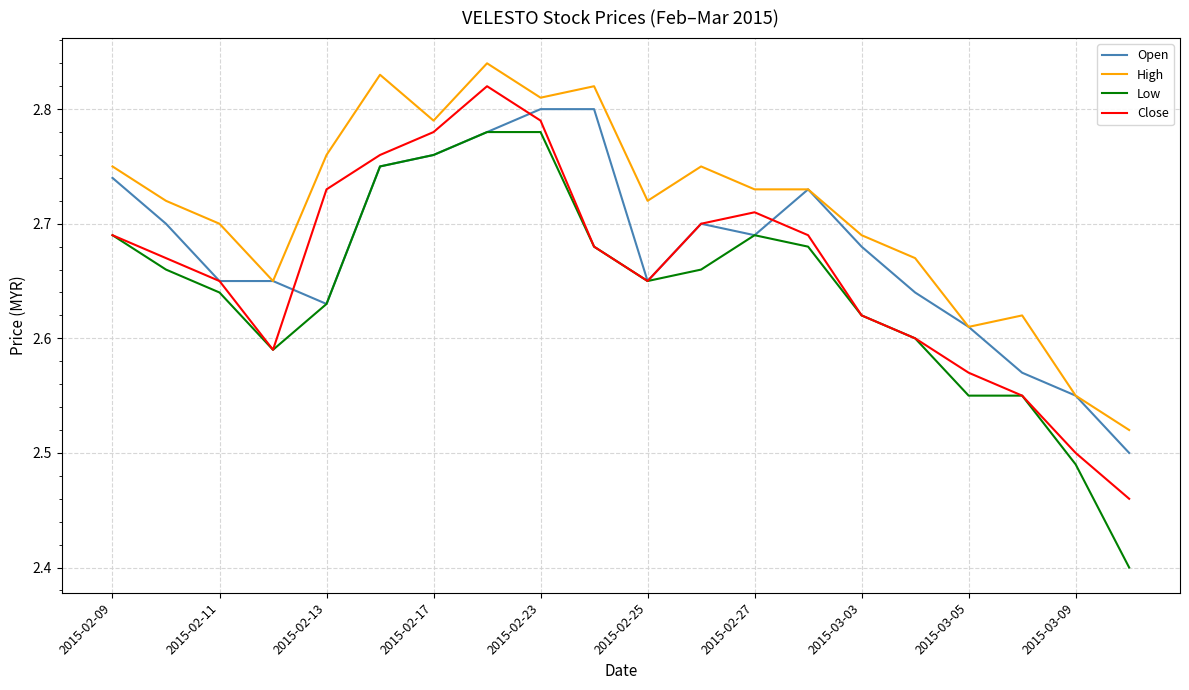

Which series has the largest range (max minus min)?

Low